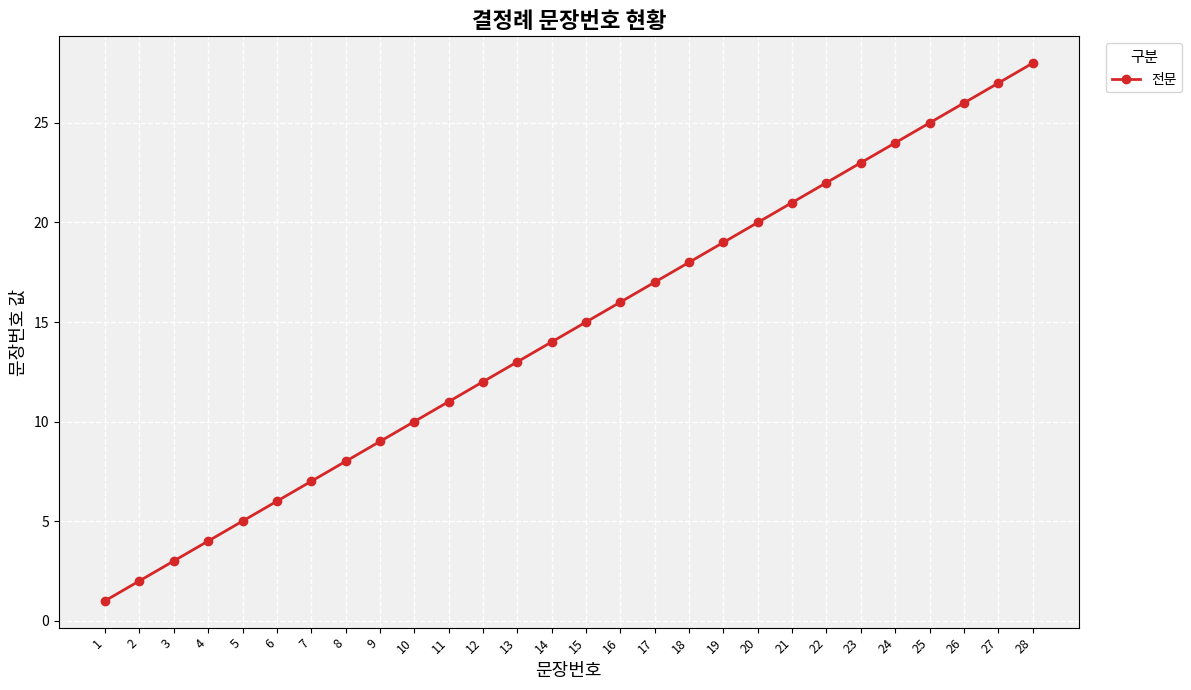

What is the value of the 9th point from the left?

9